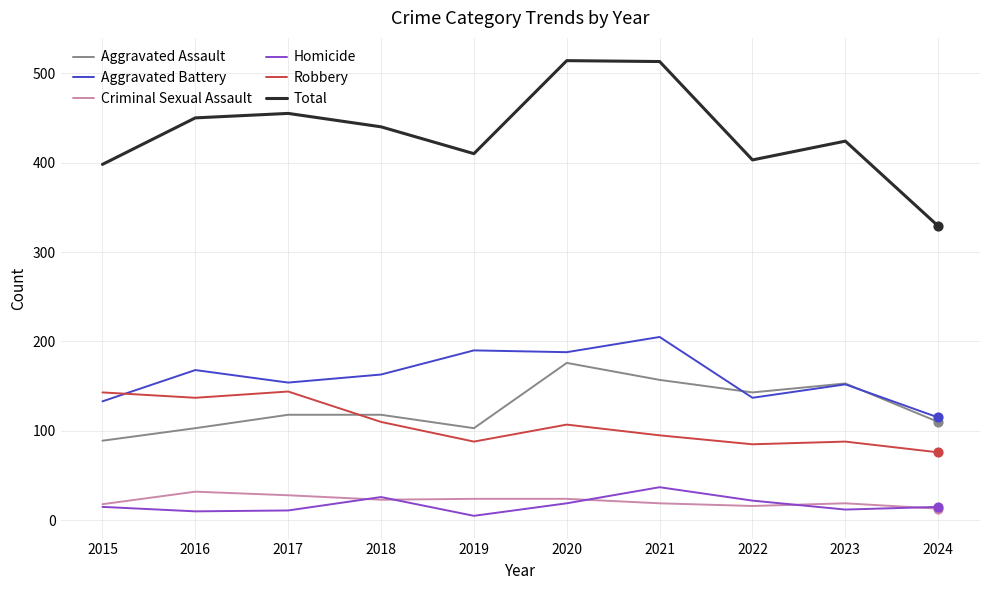

Is the value of Aggravated Assault at 2022 greater than the value of Criminal Sexual Assault at 2021?

Yes